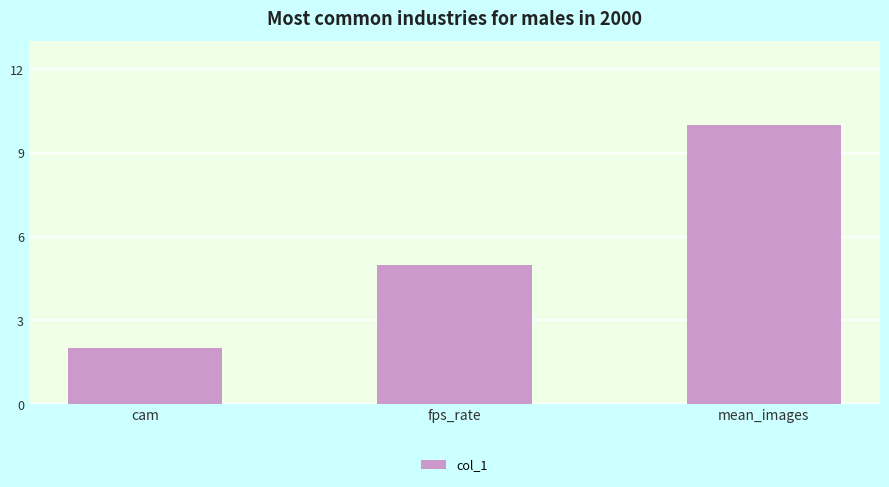

How many bars are there in total?

3